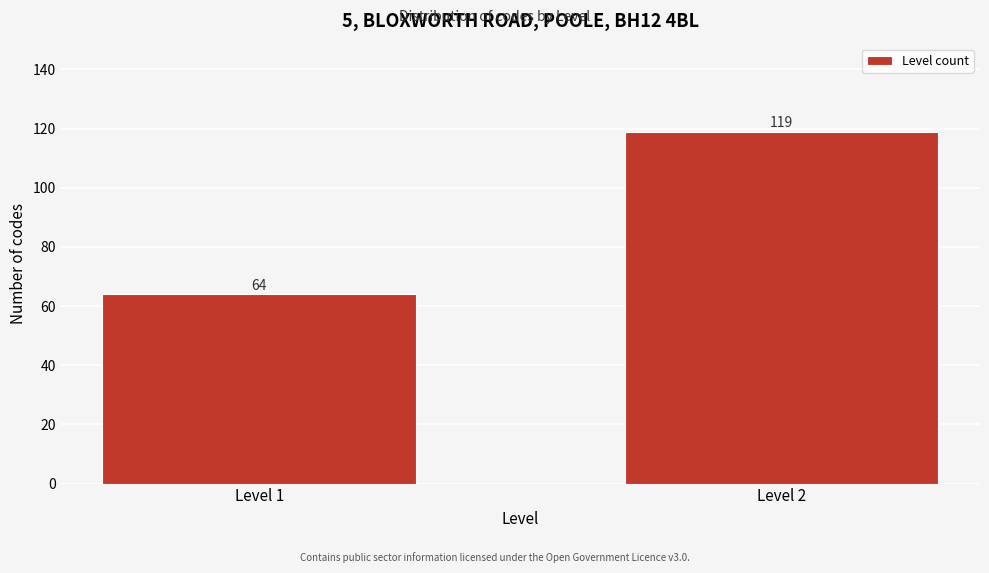

Reading right to left, what are all the values shown in this chart?

Level 2=119	Level 1=64